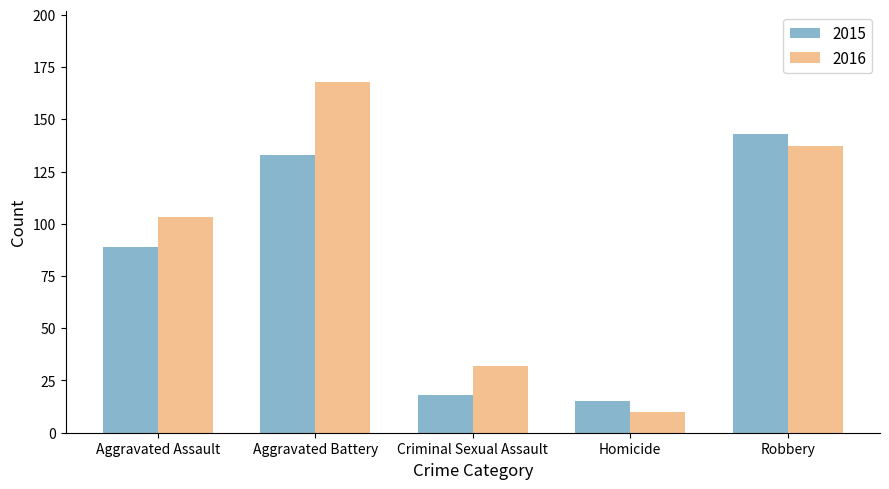

What is the minimum value shown in the chart?

10